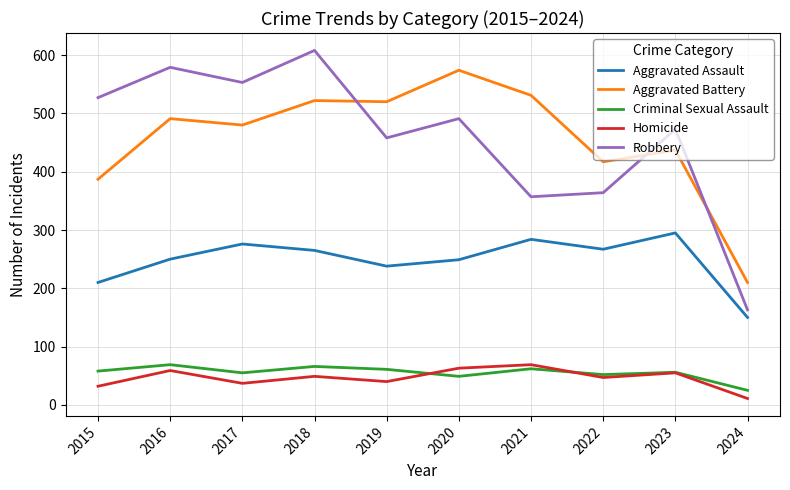

True or false: Aggravated Assault and Aggravated Battery intersect in this chart.

False